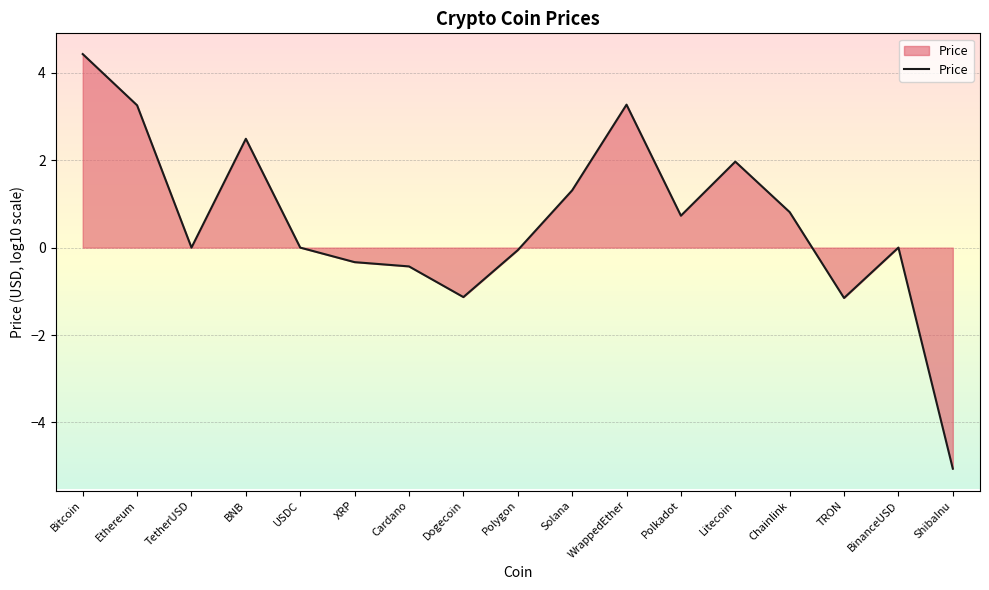

What is the average value?

0.6